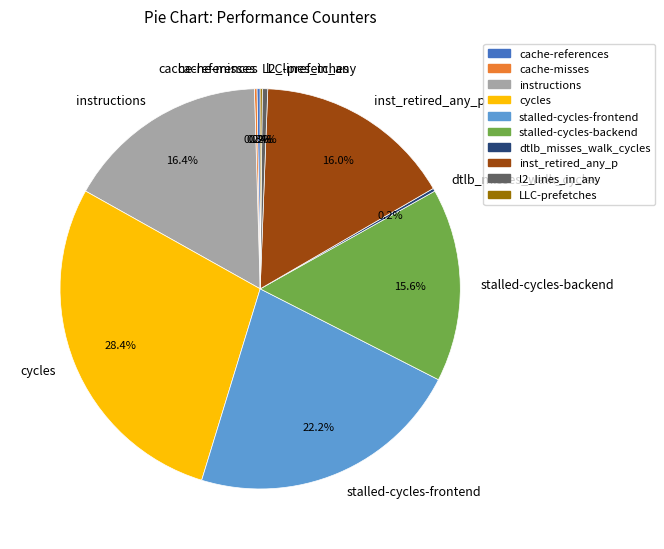

What percentage is NOT represented by l2_lines_in_any?

99.6%